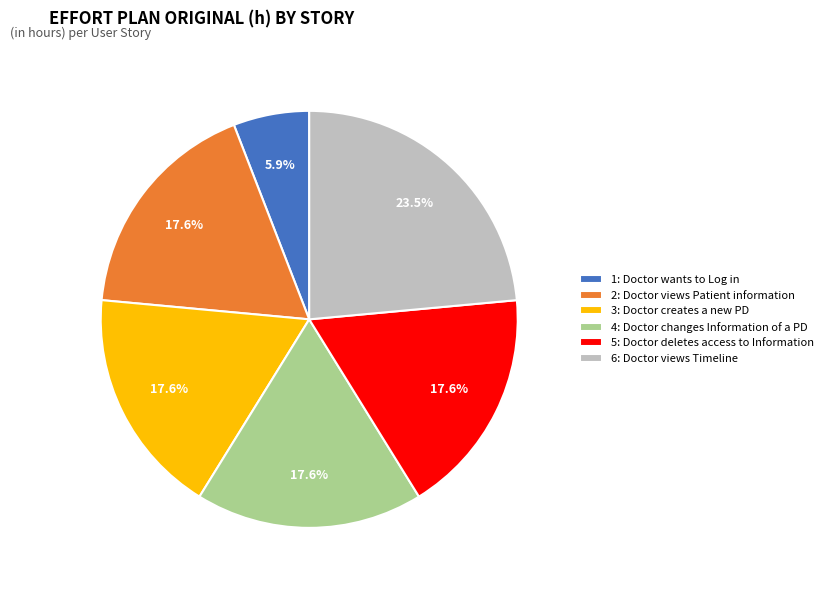

Count the number of slices in the pie.

6